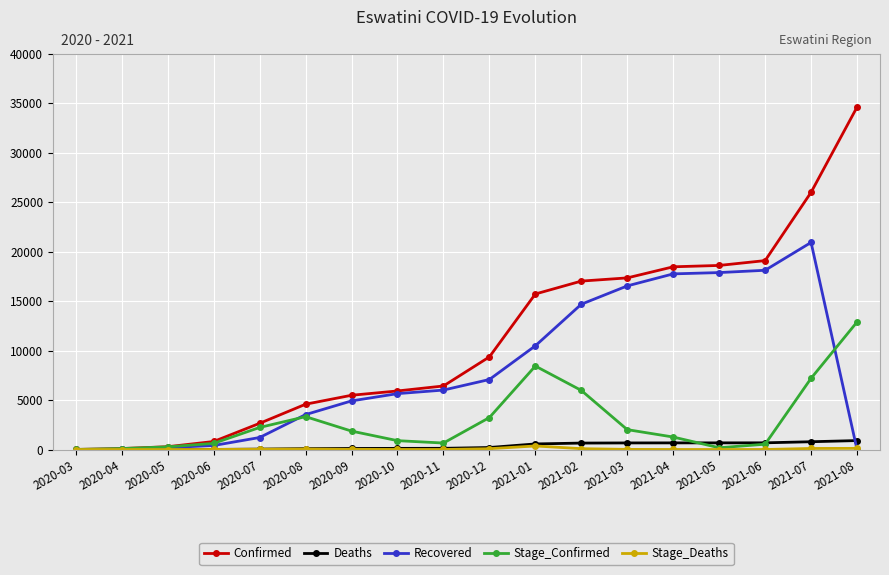

Does the chart have visible grid lines?

Yes